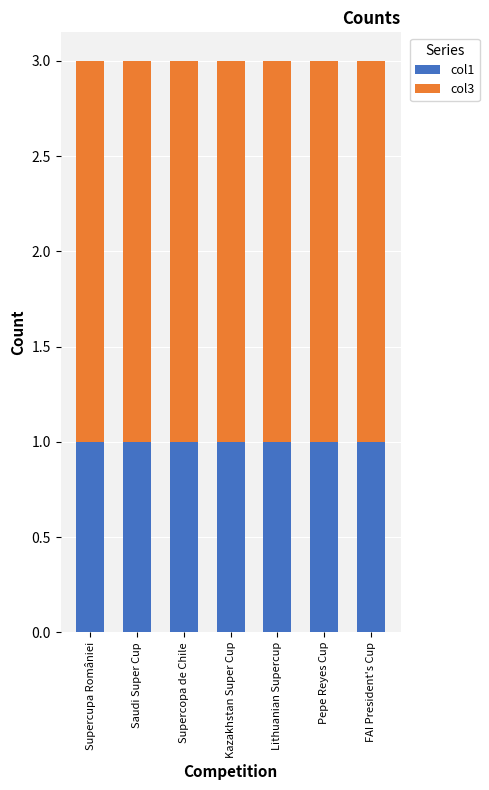

The value of col1 at Saudi Super Cup is 2. True or false?

False